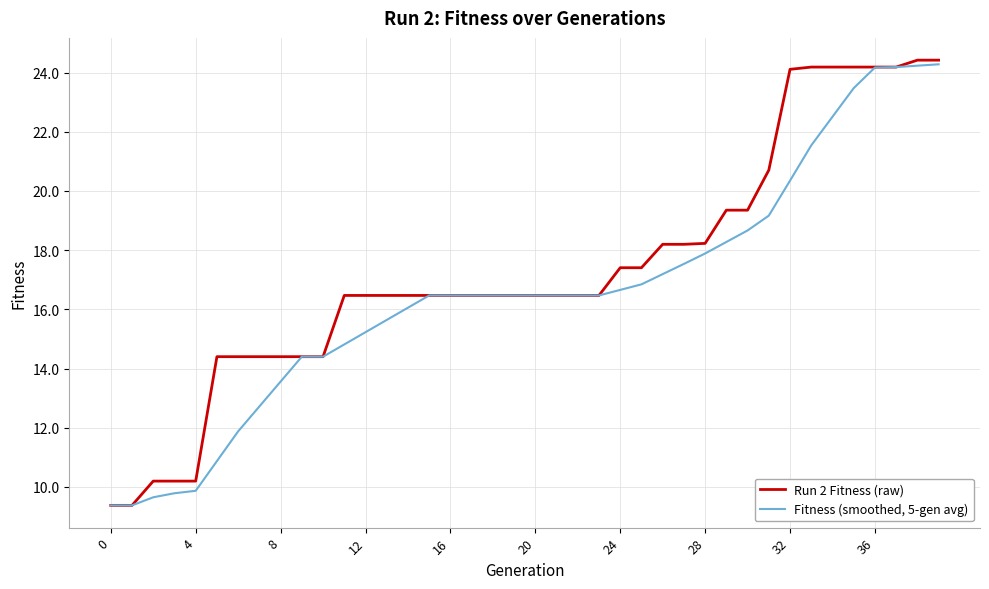

Does the chart have visible grid lines?

Yes